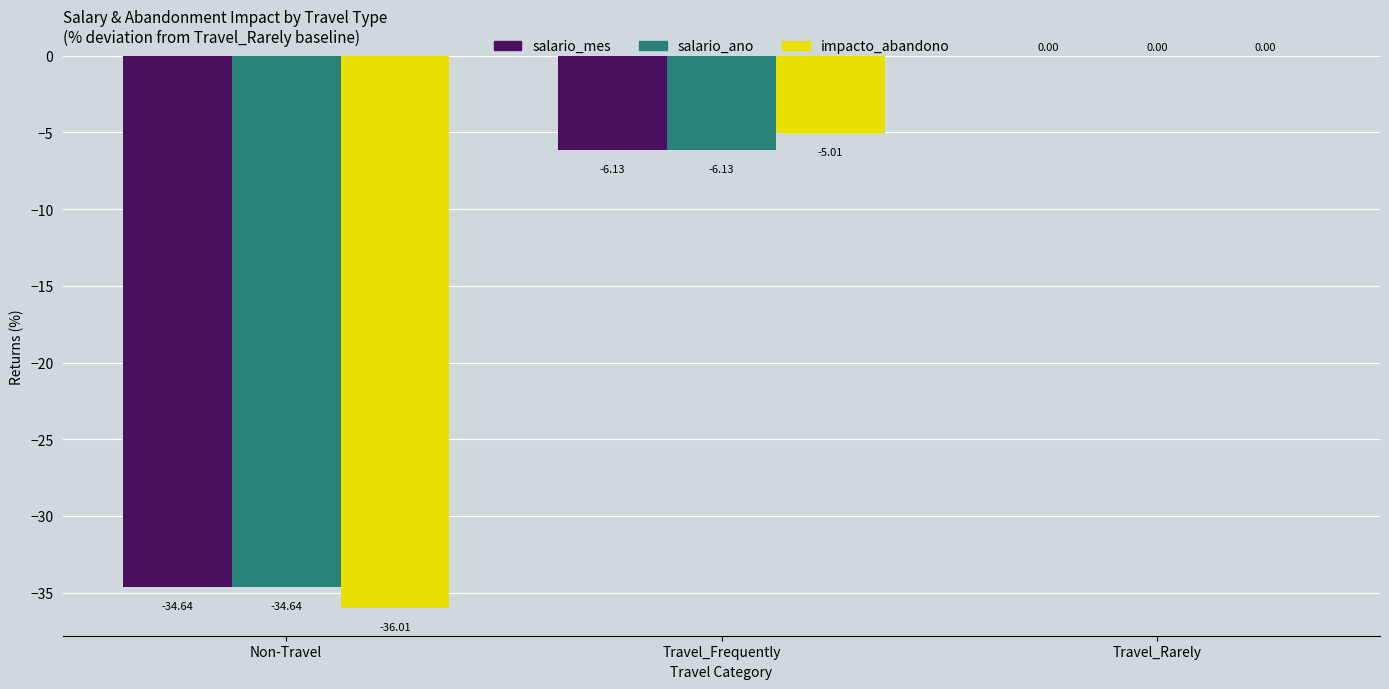

How many data points in salario_ano are above -6?

1